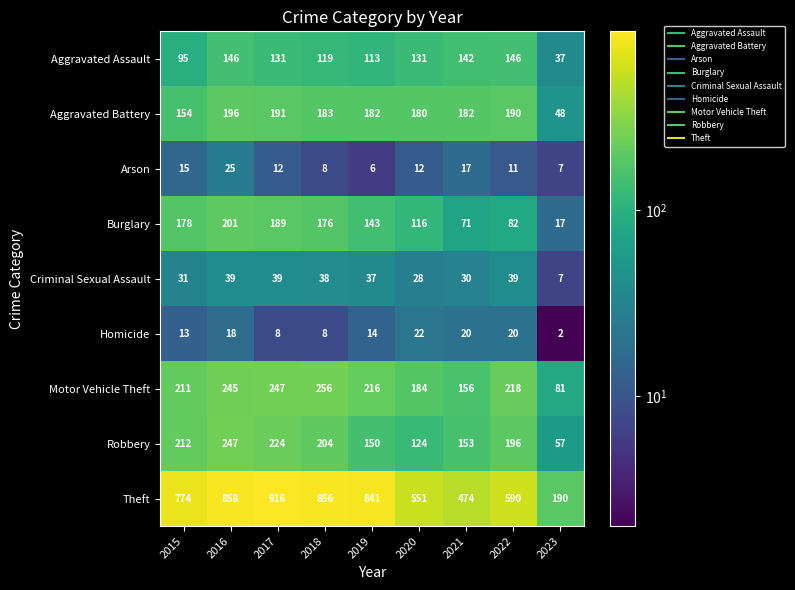

What is the sum of the Aggravated Assault values at 2020 and 2023?

168